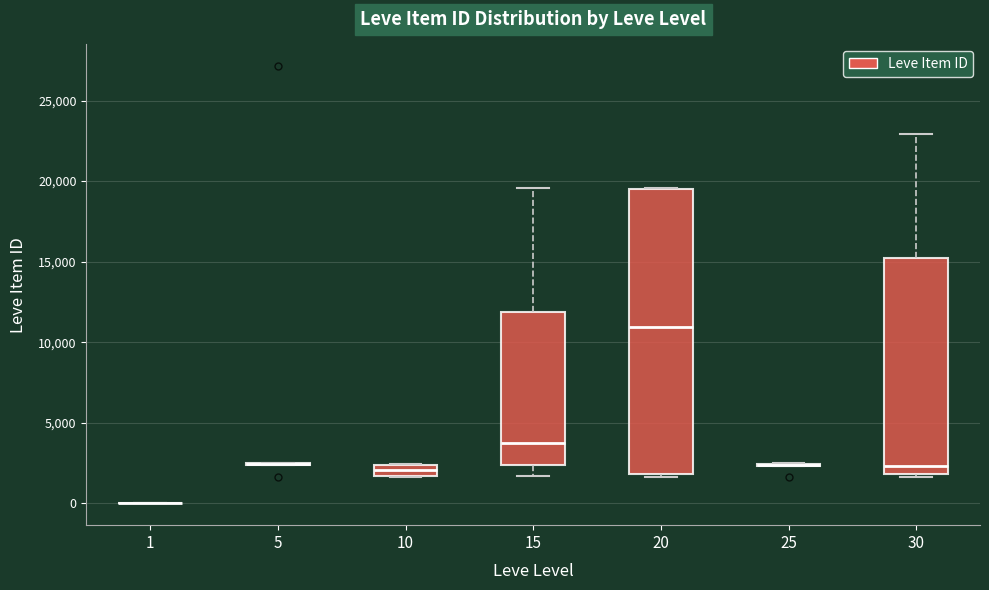

Where is the upper edge of the box at x = 10 on the y-axis? The values are not printed on the chart, so give them approximately, as read against the axis.

2500